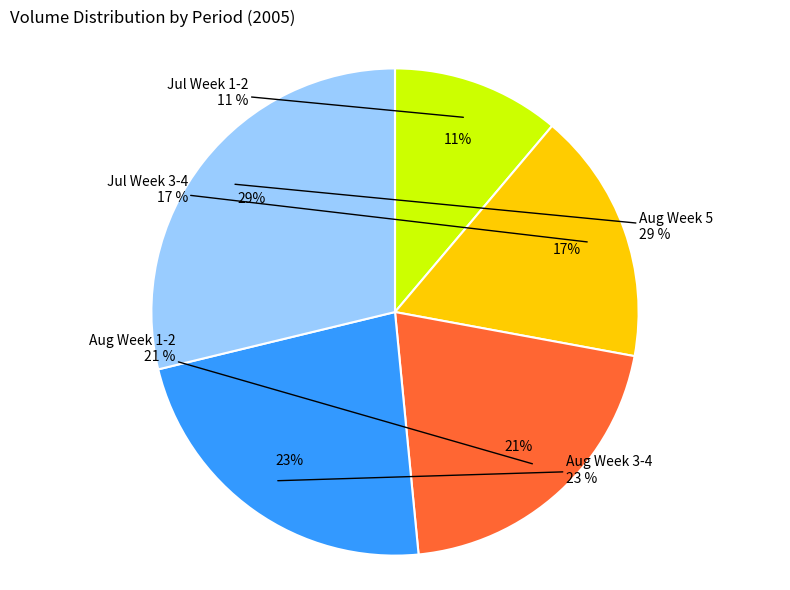

Does any single category account for the majority?

No